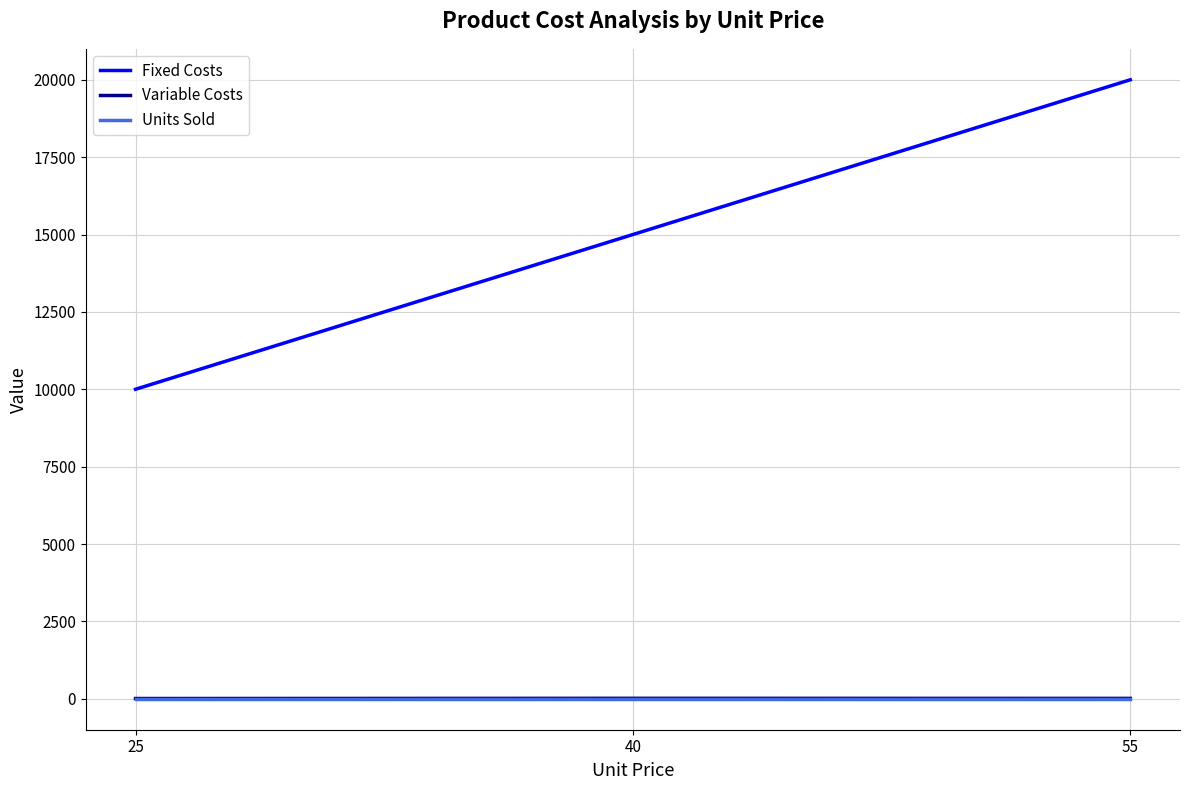

What is the difference between the Fixed Costs values at 25 and 55?

10000